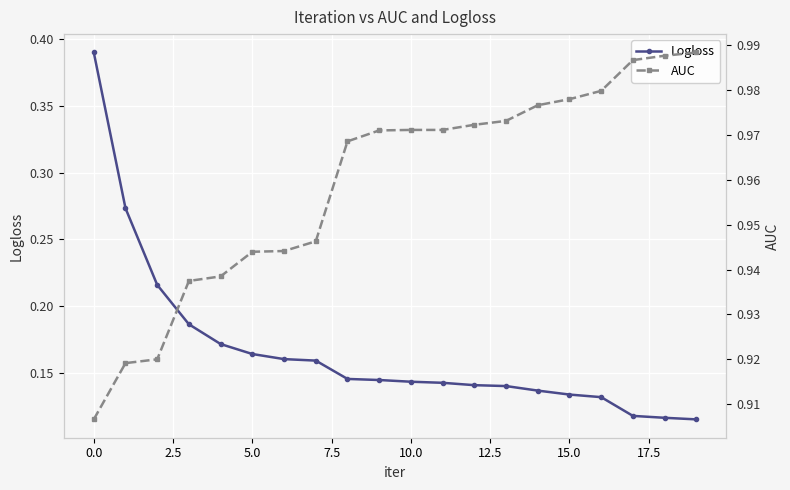

True or false: AUC has more than 1 interior local peaks.

False